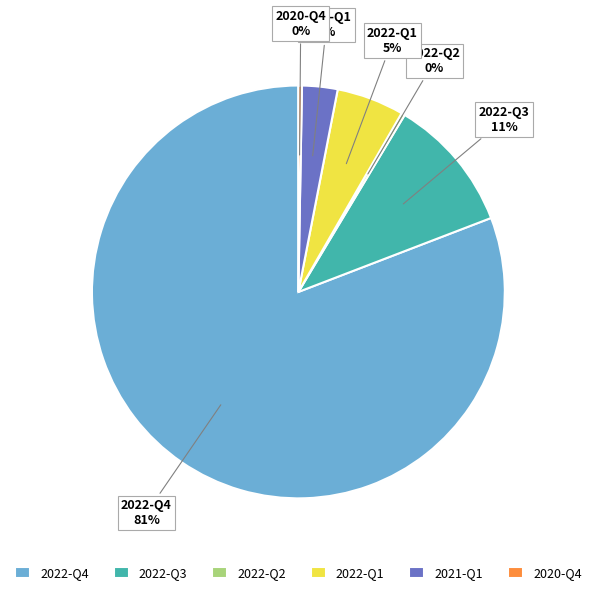

True or false: 2022-Q4 accounts for 81% of the total.

True